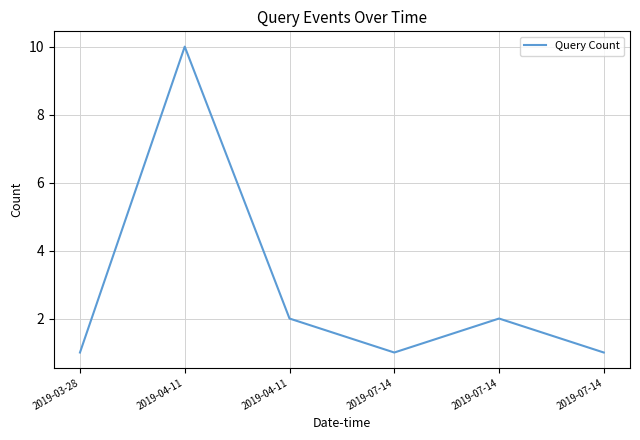

Is this an area chart (filled region under the line)?

No